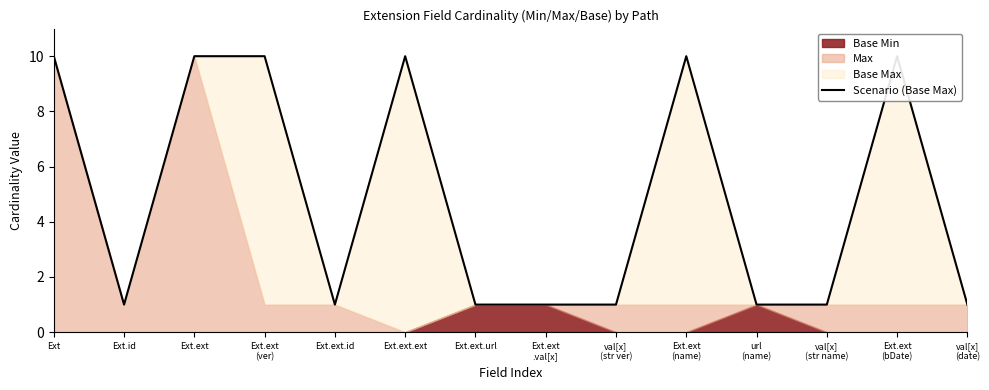

The chart shows a value of 13 at Ext.ext
(ver). True or false?

False